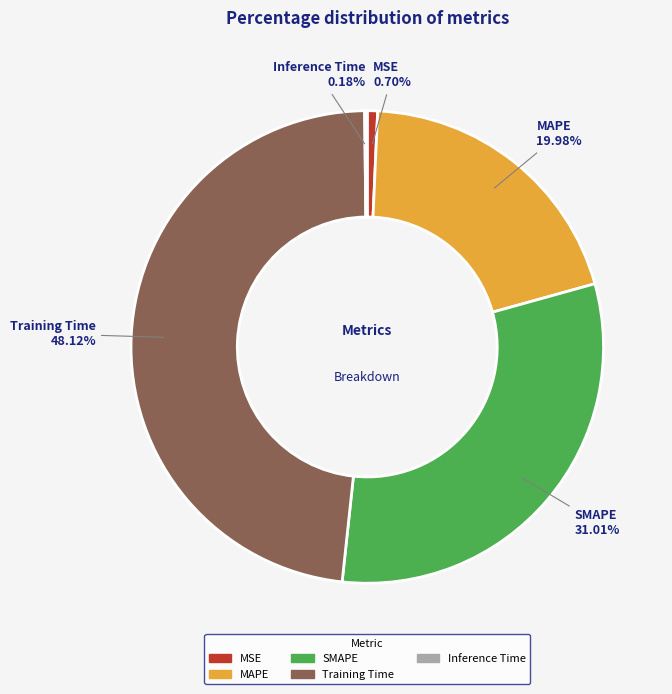

Is there any slice that represents more than half of the pie?

No